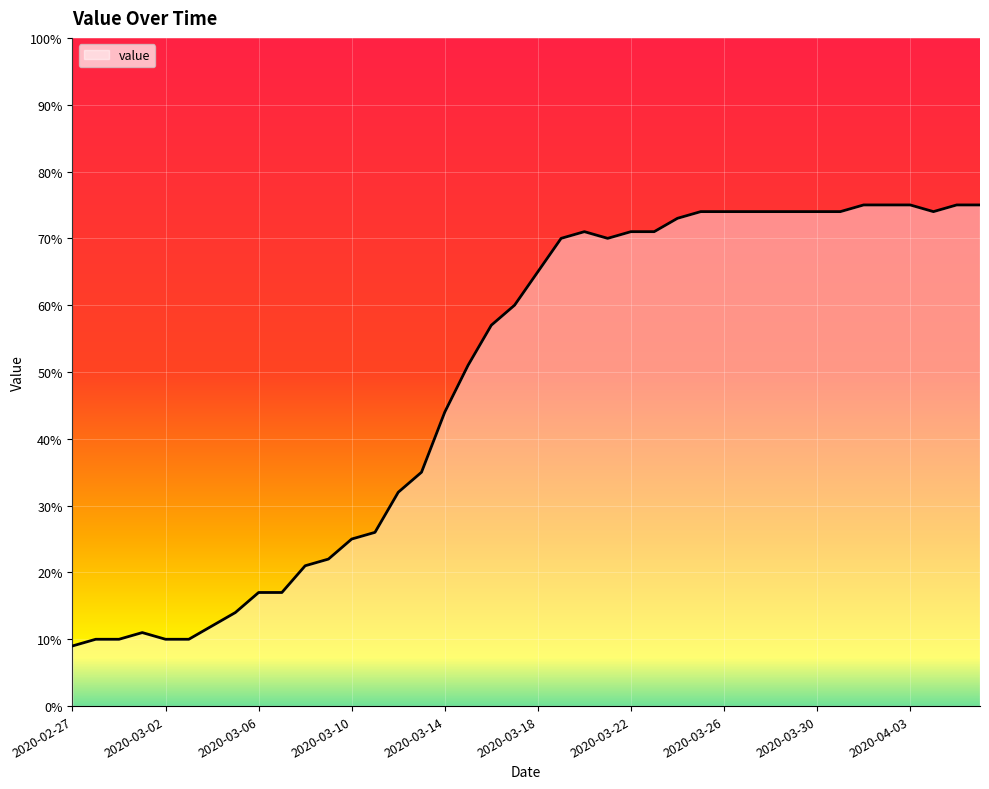

Reading left to right, transcribe all the data shown in this chart.

9	10	10	11	10	10	12	14	17	17	21	22	25	26	32	35	44	51	57	60	65	70	71	70	71	71	73	74	74	74	74	74	74	74	75	75	75	74	75	75